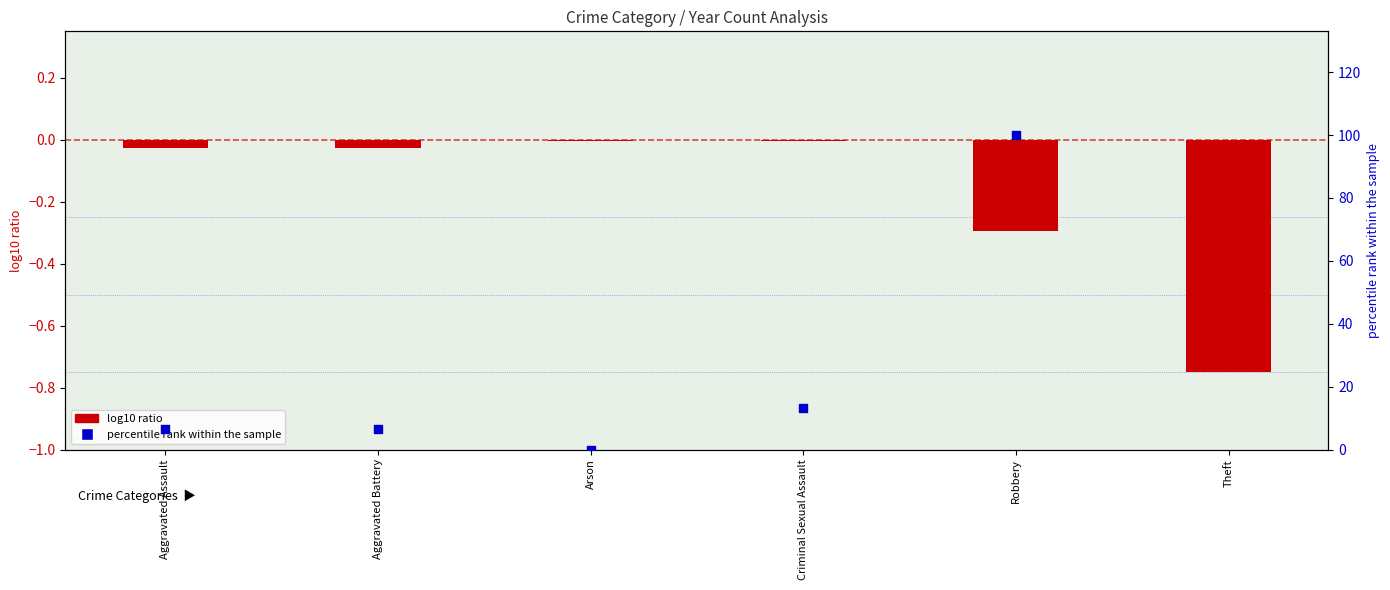

Approximately how many times larger is the value at Criminal Sexual Assault compared to Robbery?

0.1